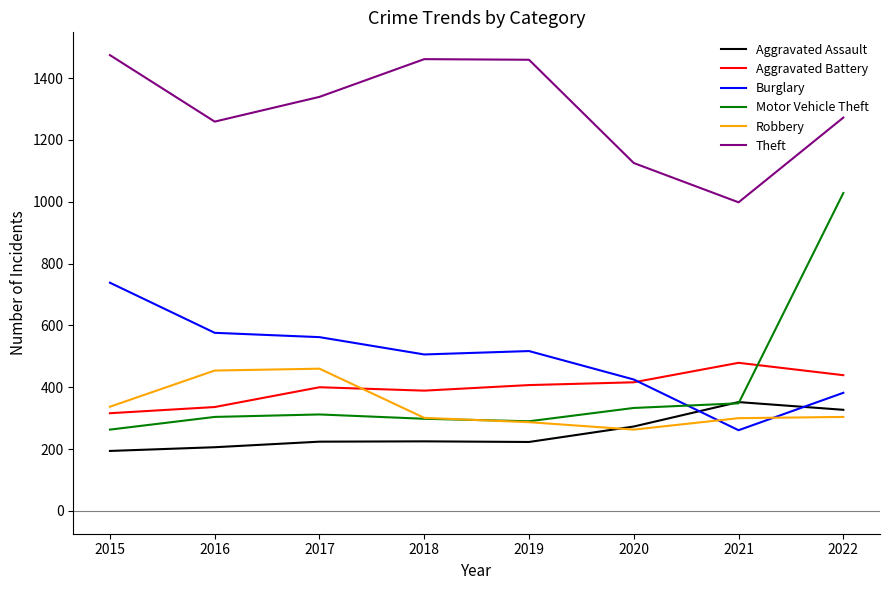

True or false: Aggravated Assault has a value of 352 at 2021.

True